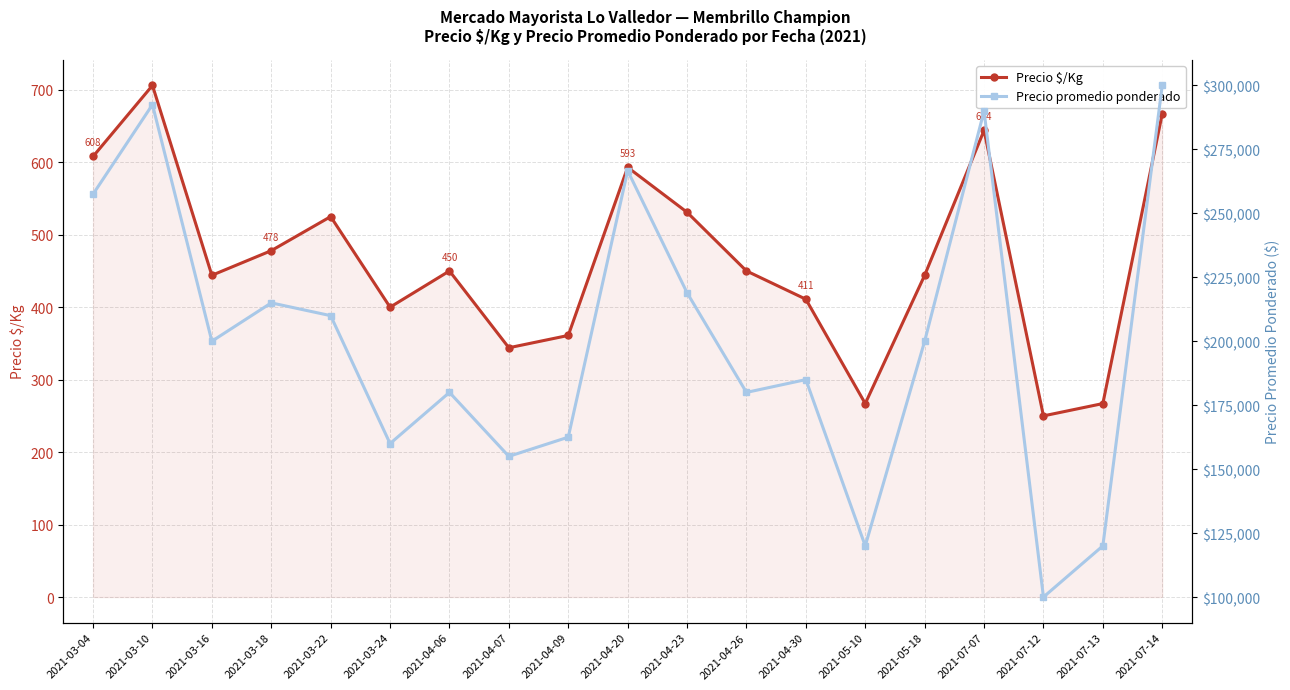

Reading left to right, what are all the values shown in this chart?

Precio $/Kg: 2021-03-04=608	2021-03-10=706	2021-03-16=444	2021-03-18=478	2021-03-22=525	2021-03-24=400	2021-04-06=450	2021-04-07=344	2021-04-09=361	2021-04-20=593	2021-04-23=531	2021-04-26=450	2021-04-30=411	2021-05-10=267	2021-05-18=444	2021-07-07=644	2021-07-12=250	2021-07-13=267	2021-07-14=667
Precio promedio ponderado: 2021-03-04=257500	2021-03-10=292500	2021-03-16=200000	2021-03-18=215000	2021-03-22=210000	2021-03-24=160000	2021-04-06=180000	2021-04-07=155000	2021-04-09=162500	2021-04-20=266667	2021-04-23=218958	2021-04-26=180000	2021-04-30=185000	2021-05-10=120000	2021-05-18=200000	2021-07-07=290000	2021-07-12=100000	2021-07-13=120000	2021-07-14=300000